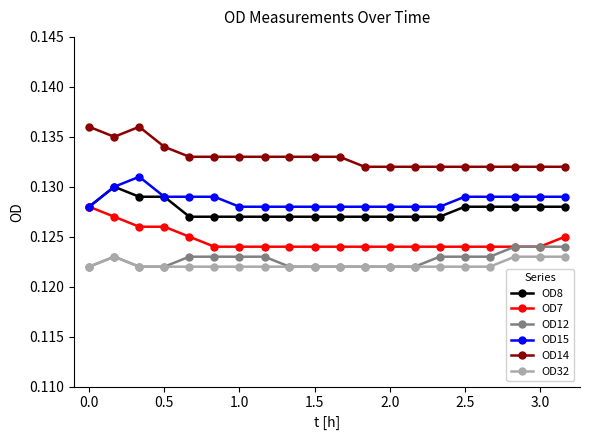

Count the OD8 values in the range 0 to 1.

20